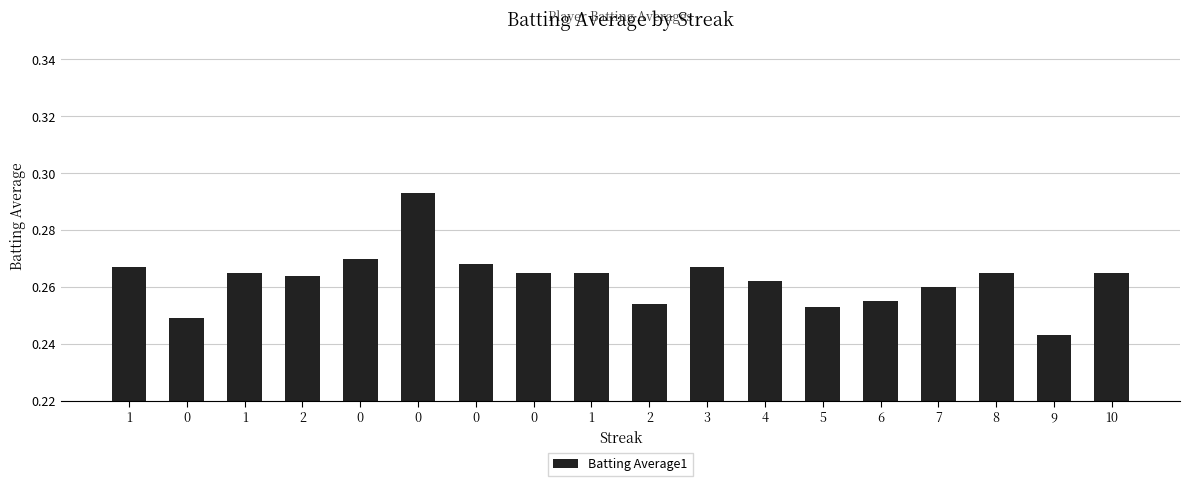

What is the greatest value displayed?

0.3